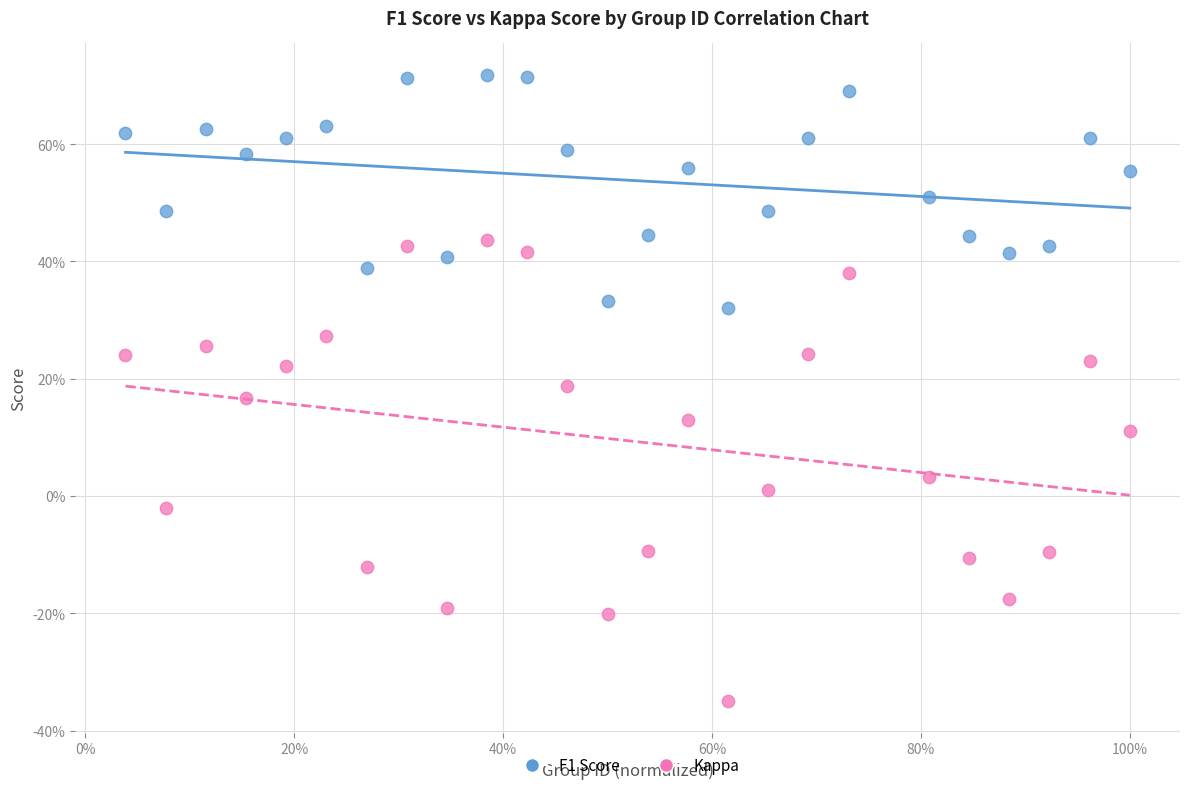

What are all the series names shown in the legend?

F1 Score, Kappa